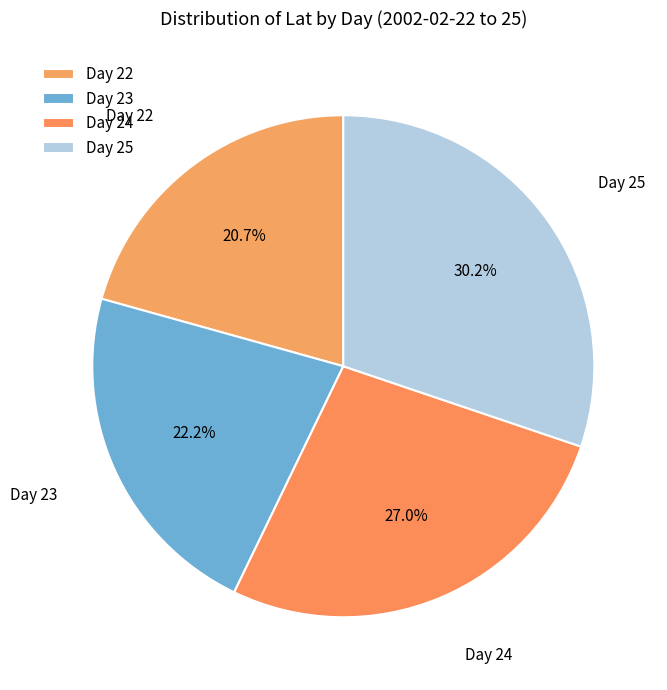

Which category has the smallest portion of the pie?

Day 22